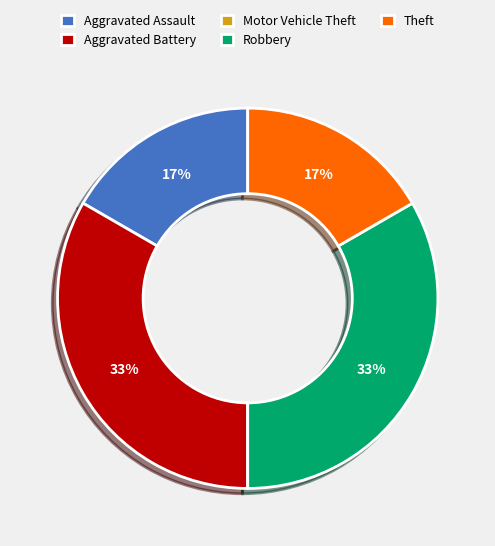

To the nearest percent, what is the difference between the largest and smallest slice percentages?

33%